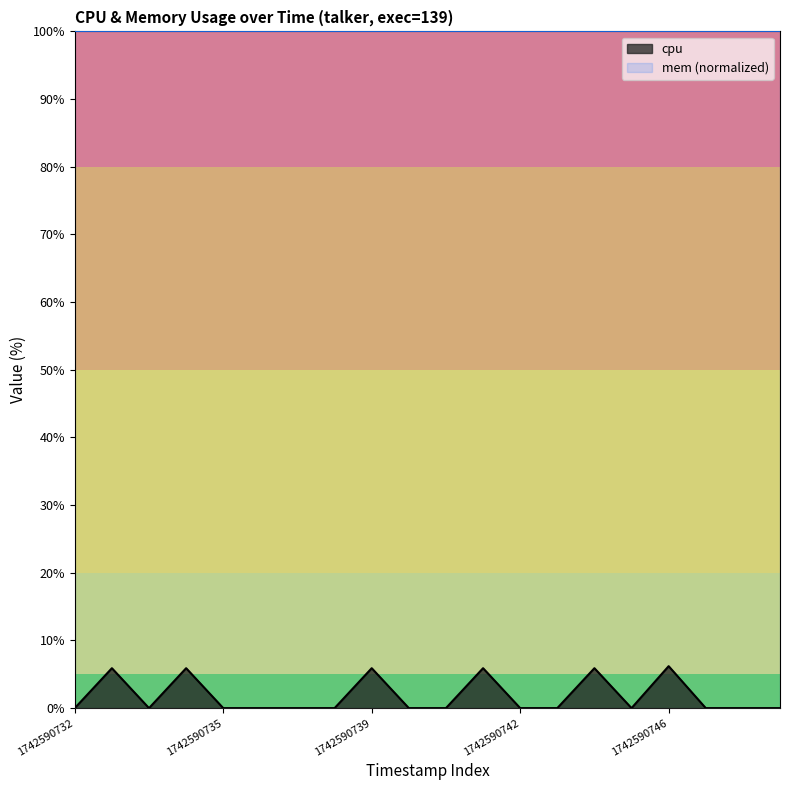

List the series in order of their peak value, highest first.

mem (normalized), cpu